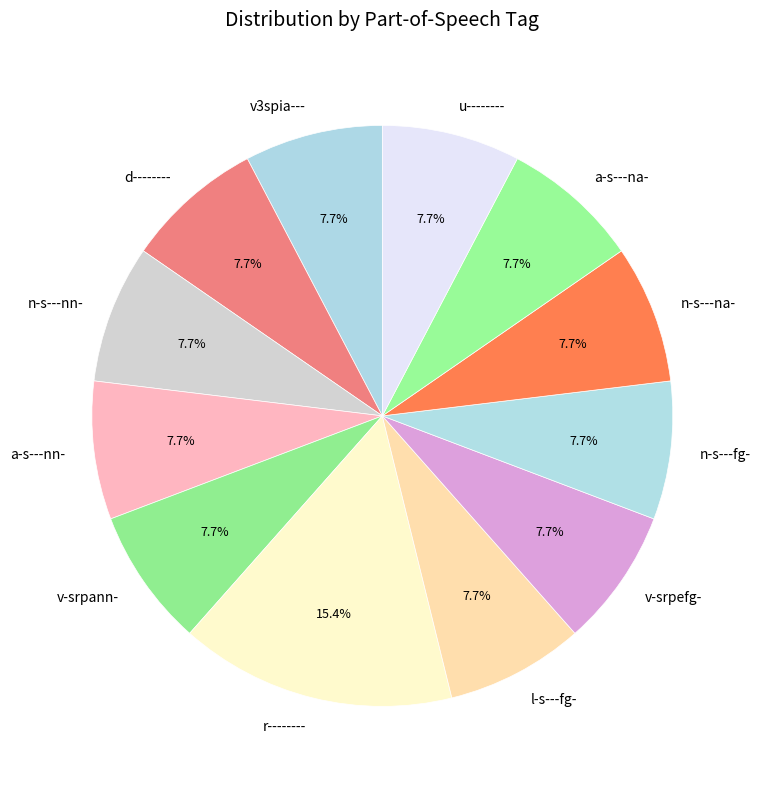

True or false: a-s---na- accounts for 2% of the total.

False